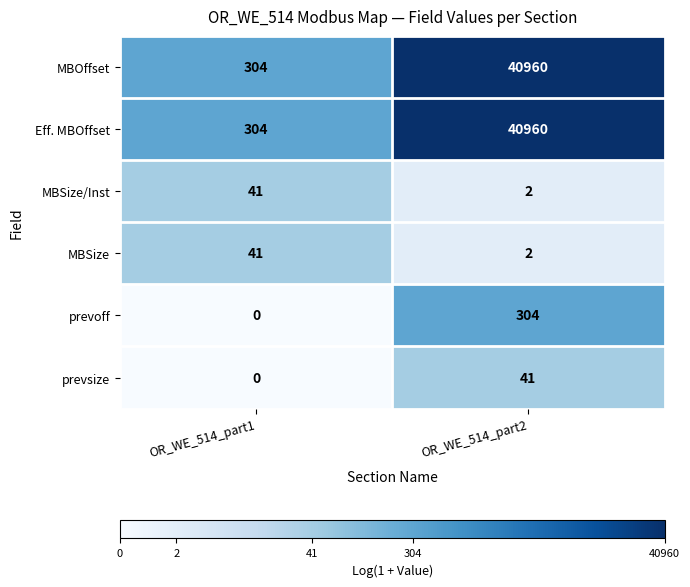

True or false: MBSize has a value of 1 at OR_WE_514_part2.

False